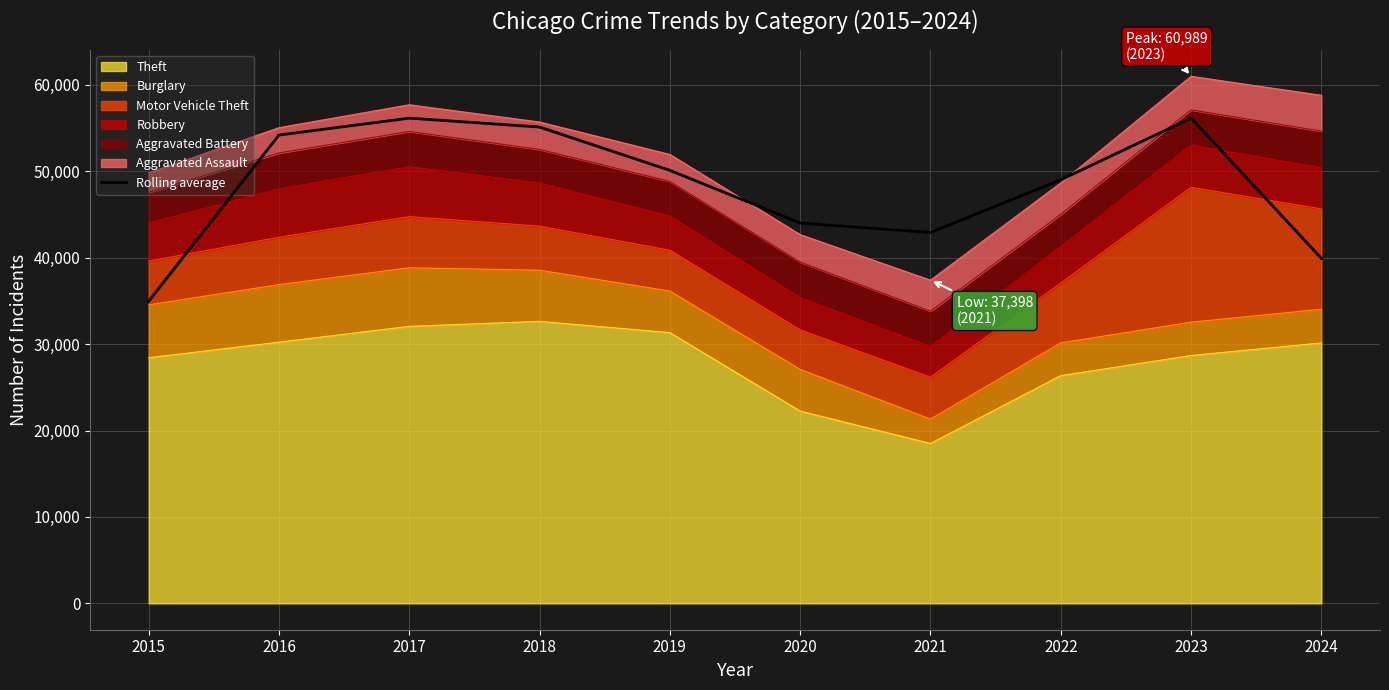

Reading left to right, extract all data points from this chart.

34953.7	54185.3	56145.7	55114.0	50105.3	44005.0	42906.0	49012.7	56143.0	39926.0